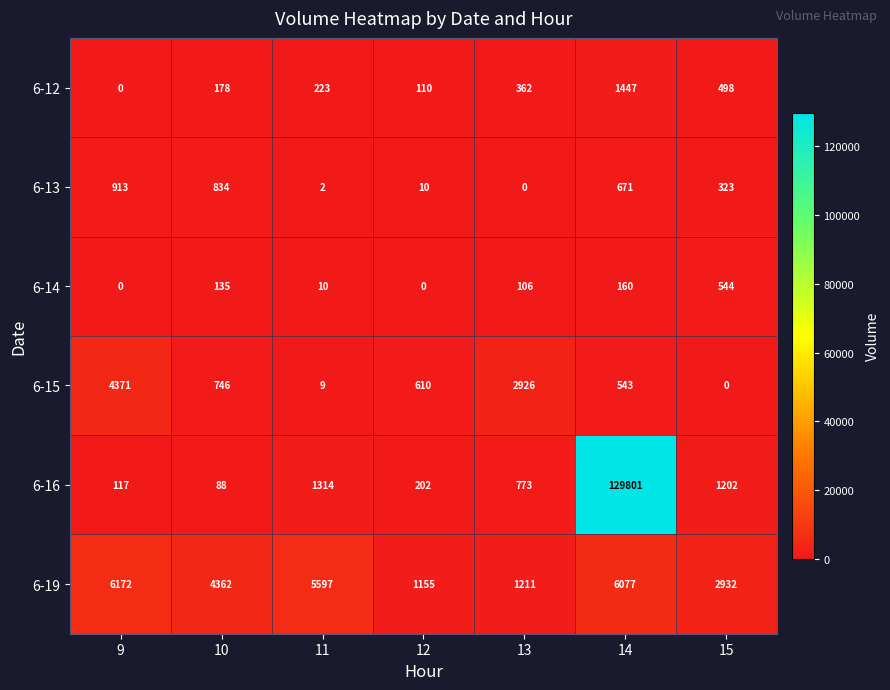

True or false: 6-14 has a value of 50 at 13.

False